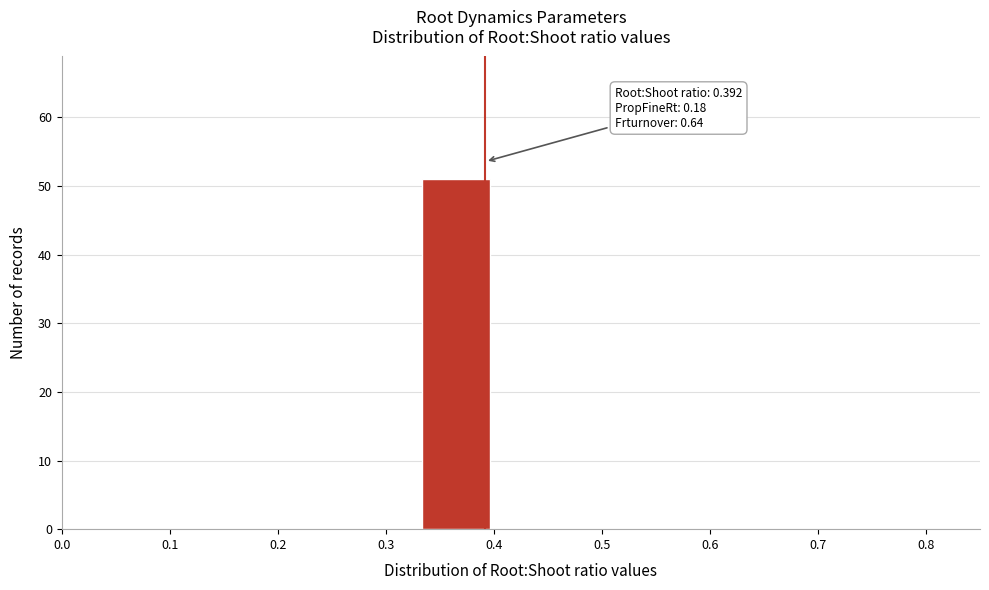

Over which range of the x-axis is the bar tallest?

0.33 to 0.40